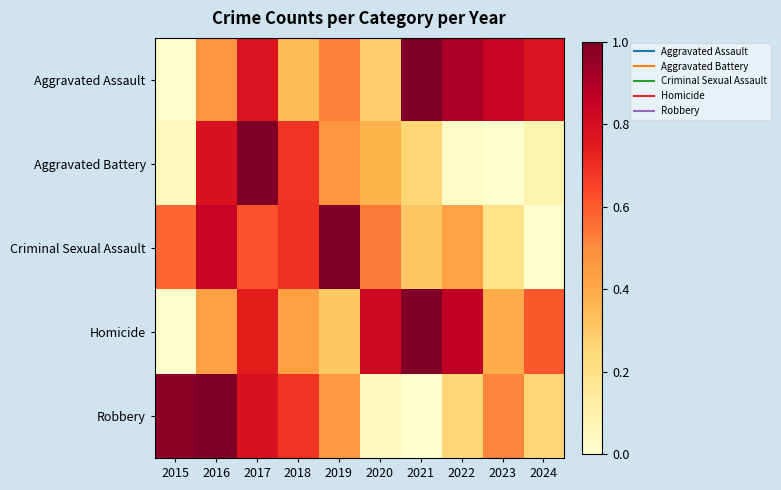

Reading left to right, what are all the values shown in this chart?

Aggravated Assault: 2015=0.0	2016=0.5	2017=0.8	2018=0.3	2019=0.5	2020=0.3	2021=1.0	2022=0.9	2023=0.8	2024=0.8
Aggravated Battery: 2015=0.0	2016=0.8	2017=1.0	2018=0.7	2019=0.5	2020=0.4	2021=0.3	2022=0.0	2023=0.0	2024=0.1
Criminal Sexual Assault: 2015=0.6	2016=0.8	2017=0.6	2018=0.7	2019=1.0	2020=0.5	2021=0.3	2022=0.4	2023=0.2	2024=0.0
Homicide: 2015=0.0	2016=0.4	2017=0.7	2018=0.4	2019=0.3	2020=0.8	2021=1.0	2022=0.9	2023=0.4	2024=0.6
Robbery: 2015=1.0	2016=1.0	2017=0.8	2018=0.7	2019=0.5	2020=0.0	2021=0.0	2022=0.3	2023=0.5	2024=0.3